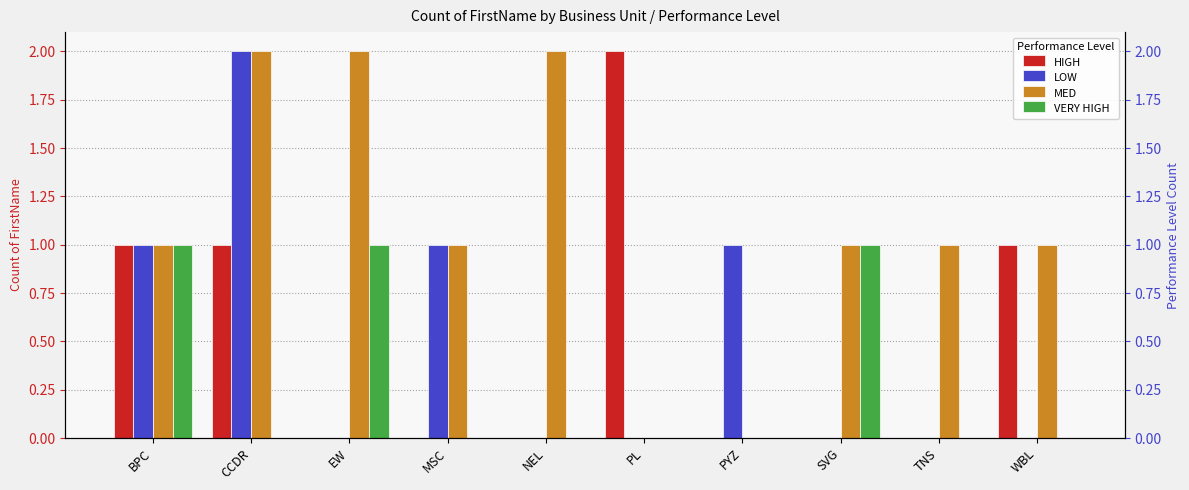

Which label corresponds to the largest value in the chart?

PL